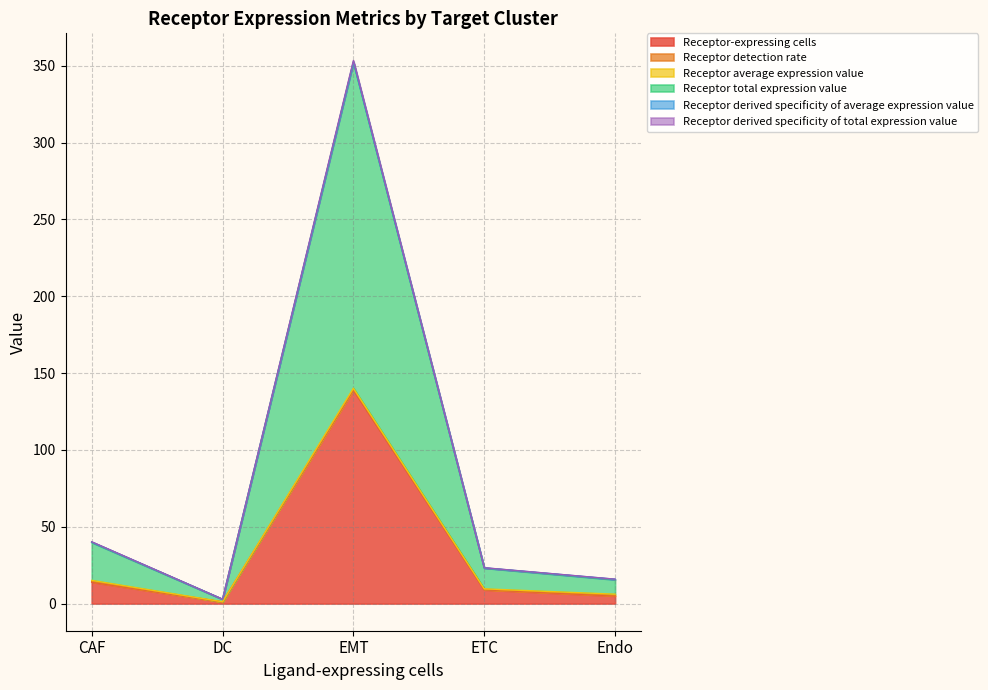

Between EMT and ETC, which series saw the biggest shift?

Receptor total expression value